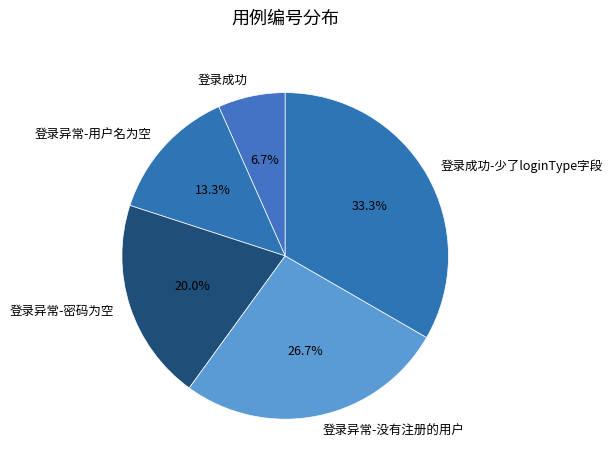

Does 登录异常-用户名为空 represent more than half of the total?

No